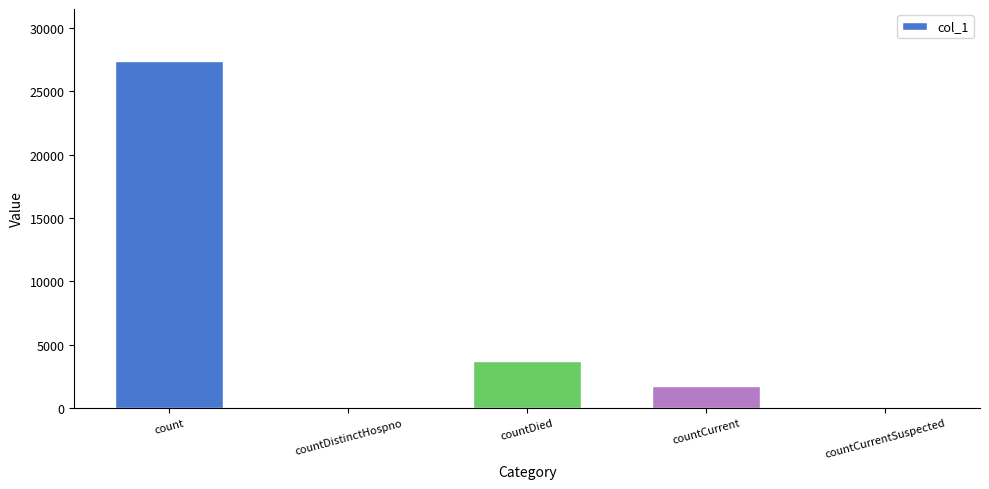

What is the sum of the values at countDied and count?

31063